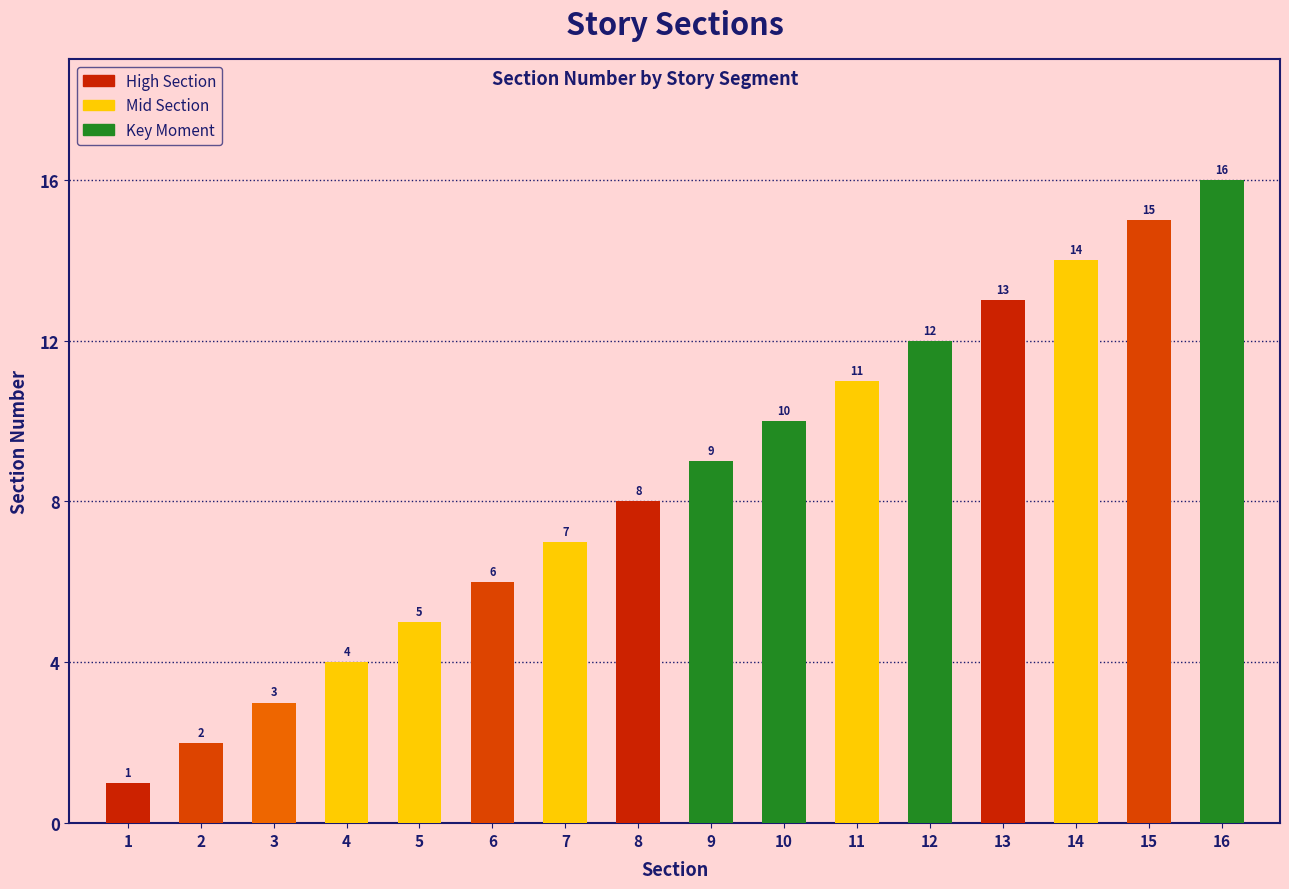

What is the value of the 12th bar from the left?

12